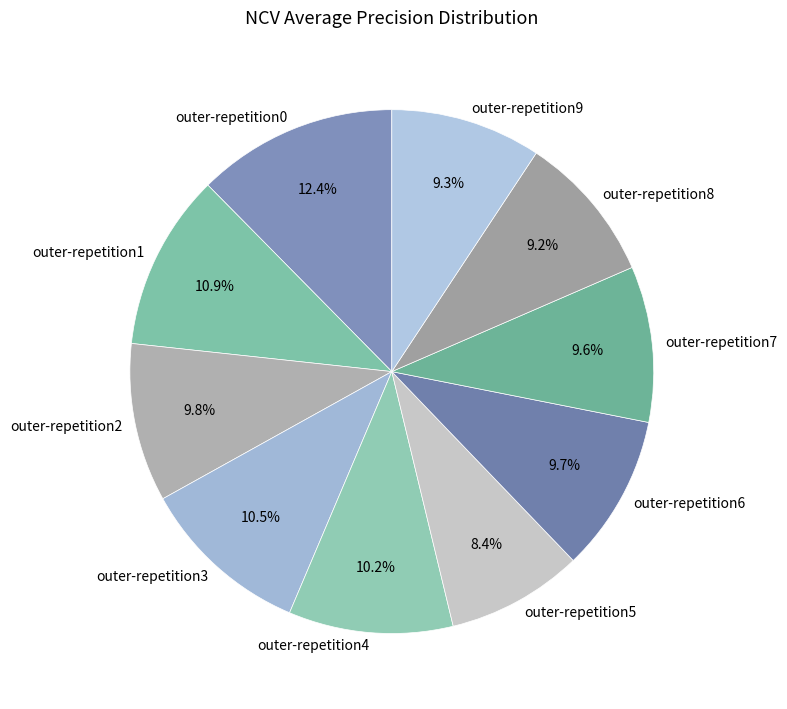

What is the largest slice in the pie chart?

outer-repetition0